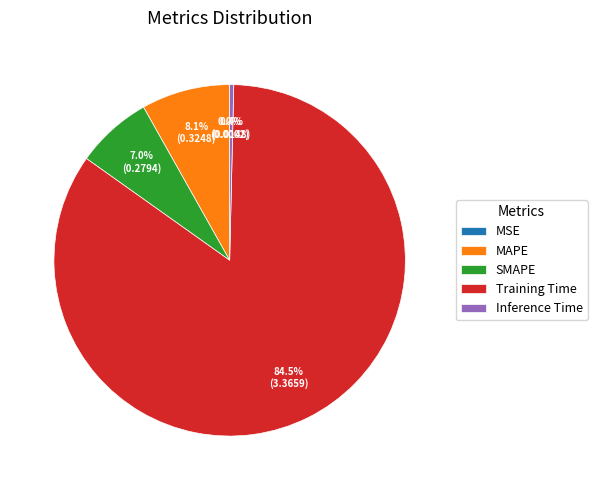

To the nearest percent, what percentage of the pie is SMAPE?

7%